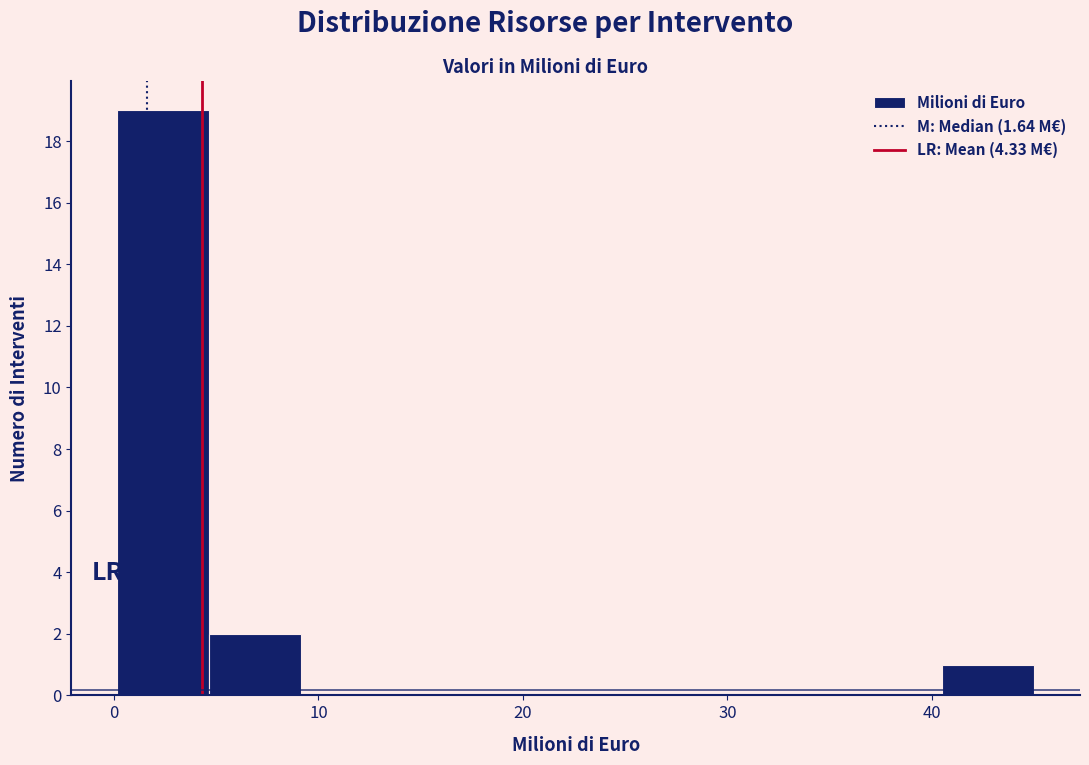

Reading left to right, transcribe this chart: for each bar, give the range it covers on the x-axis and its height. Neither the bar edges nor the heights are printed on the chart, so give them approximately, as read against the axes.

0 to 5: 19
5 to 9: 2
9 to 14: 0
14 to 18: 0
18 to 23: 0
23 to 27: 0
27 to 32: 0
32 to 36: 0
36 to 41: 0
41 to 45: 1